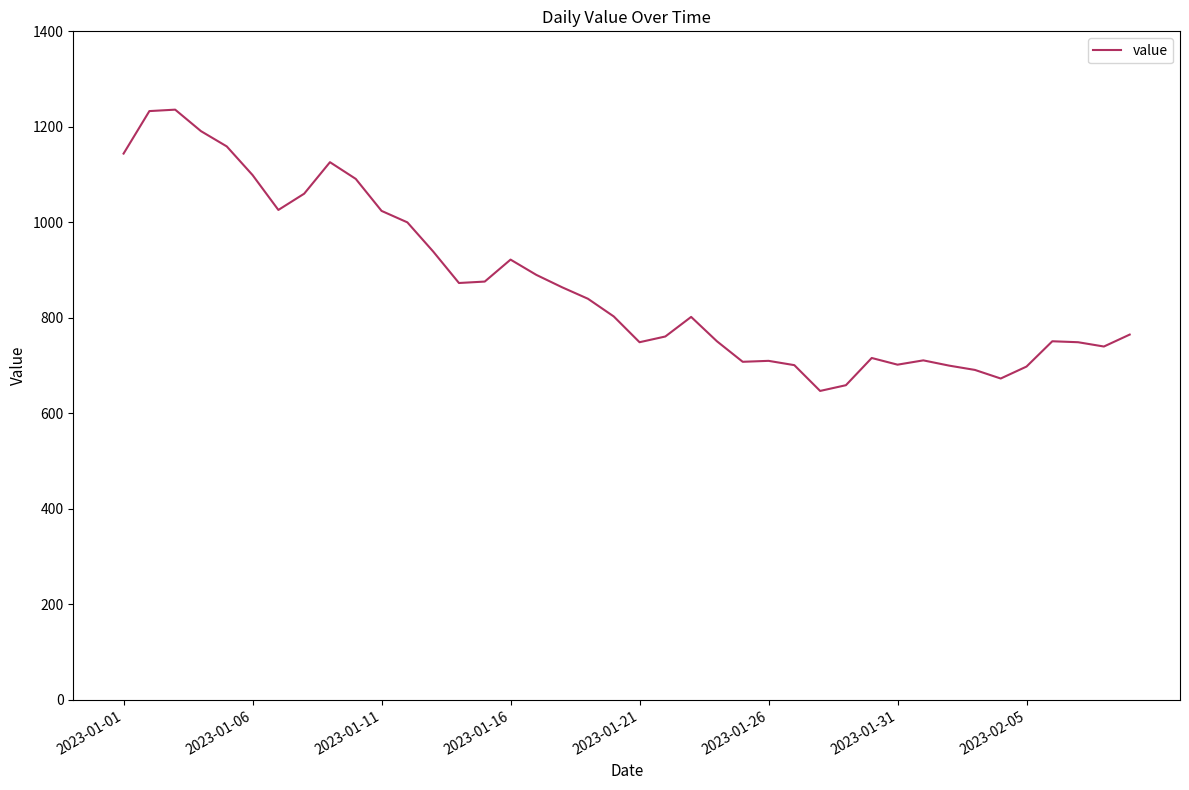

What is the difference between the maximum and minimum values?

589